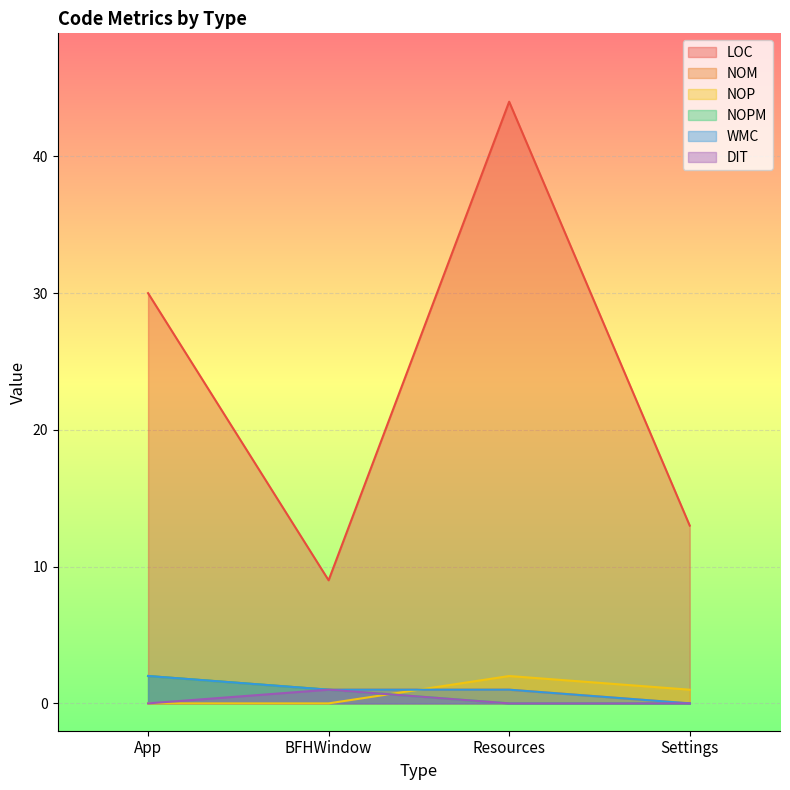

True or false: NOM and NOPM intersect in this chart.

False